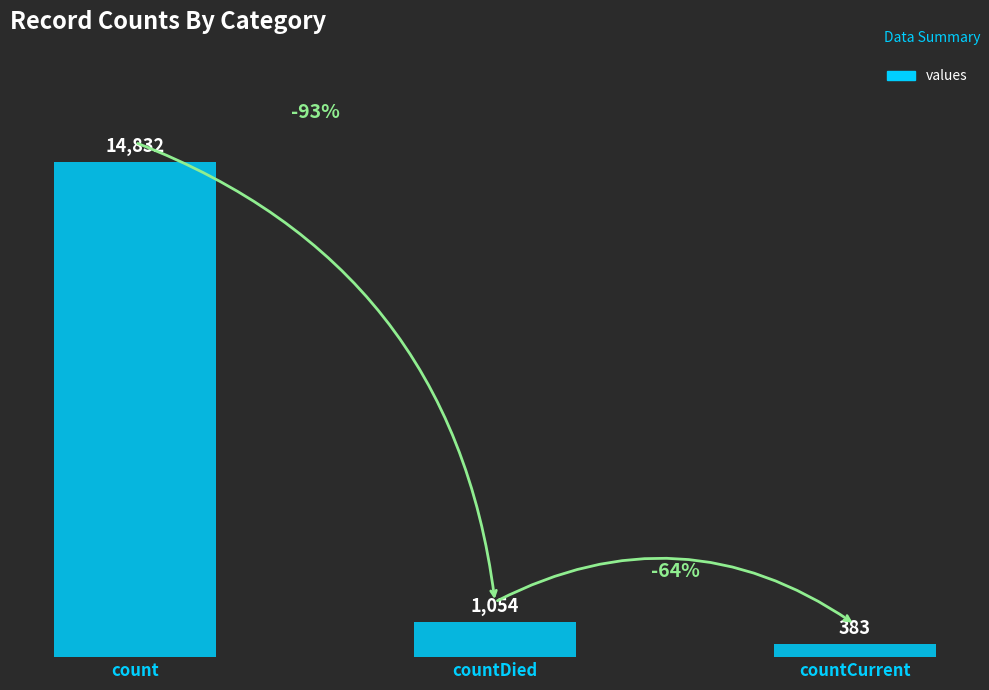

Does the chart contain stacked bars?

No